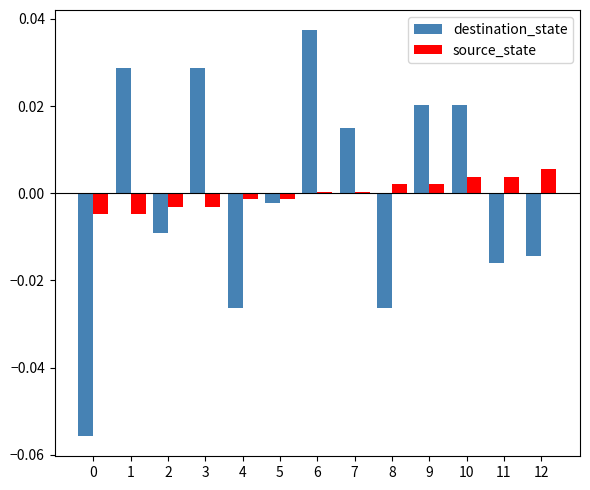

How many bars are there in each group?

2